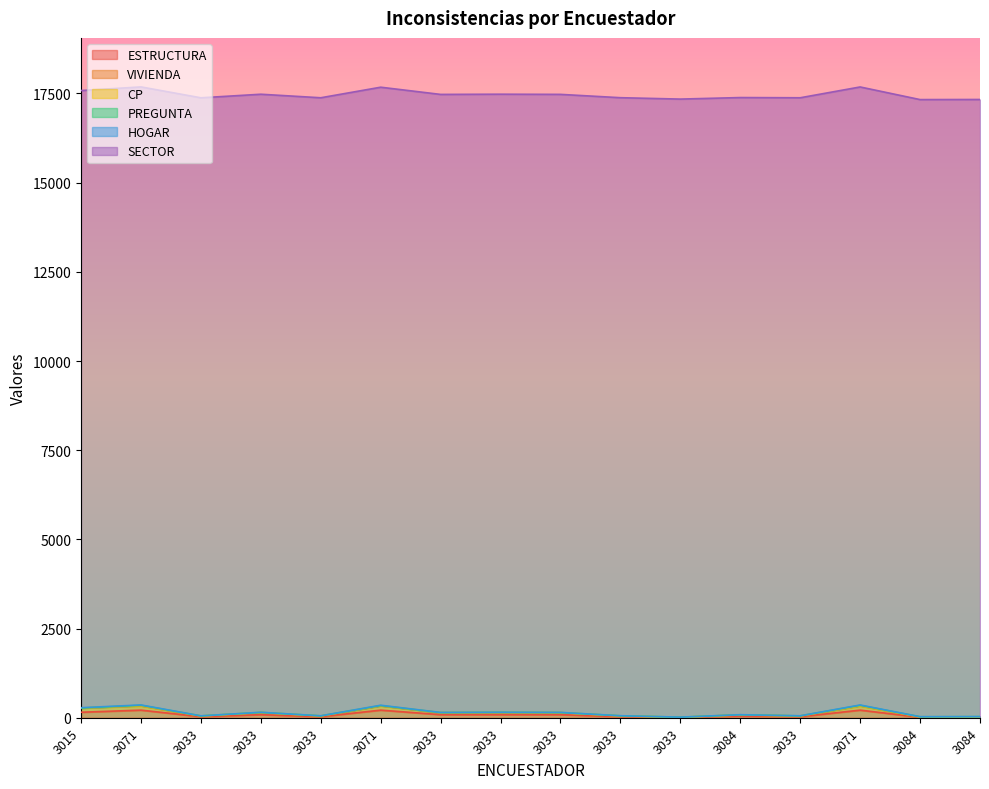

At which label does HOGAR first exceed 142?

3015